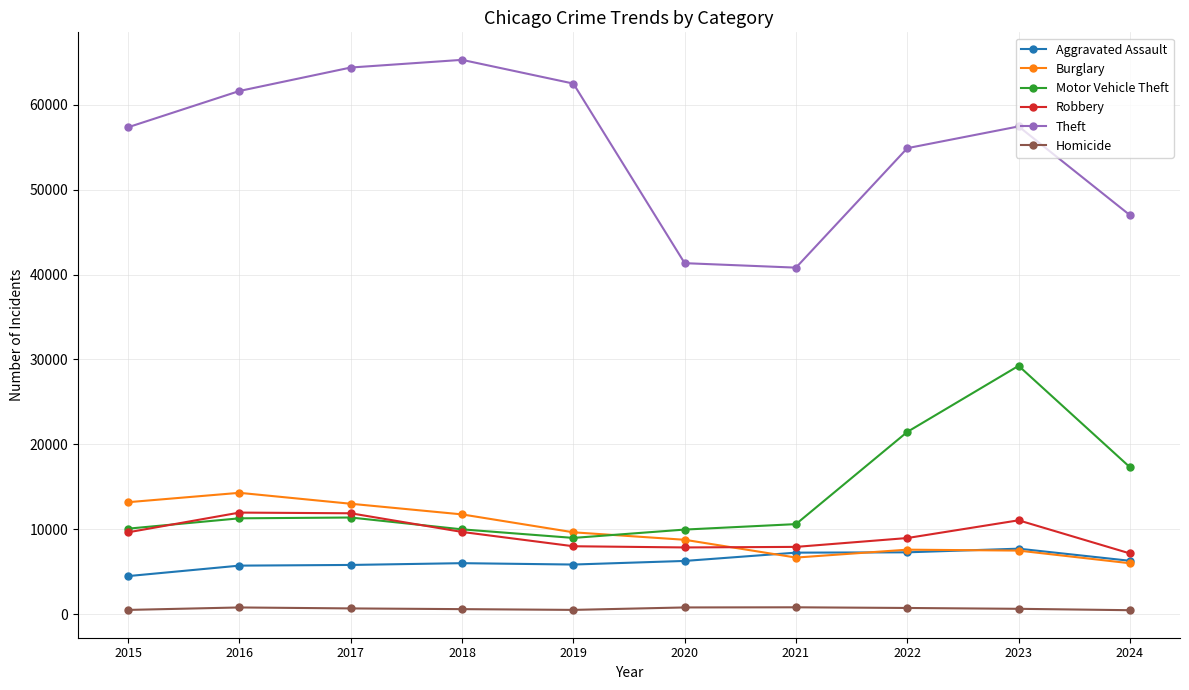

Where do Burglary and Robbery first cross each other?

2020 and 2021